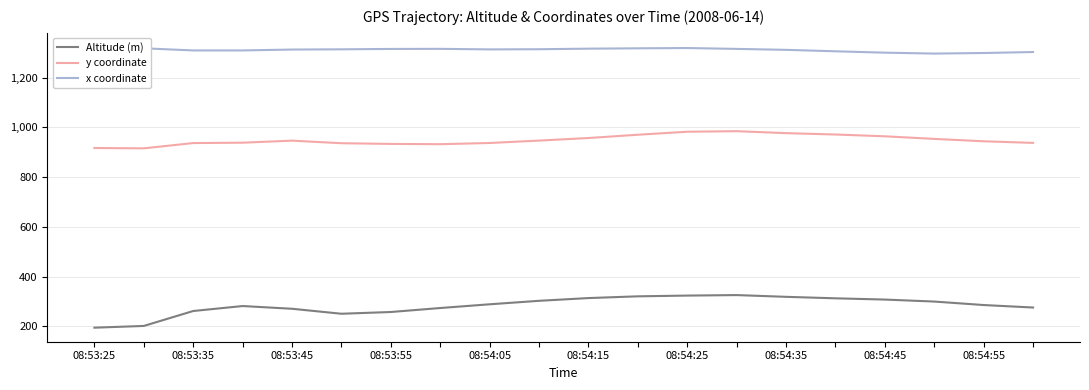

Where does the y coordinate series first go above 946?

08:54:05